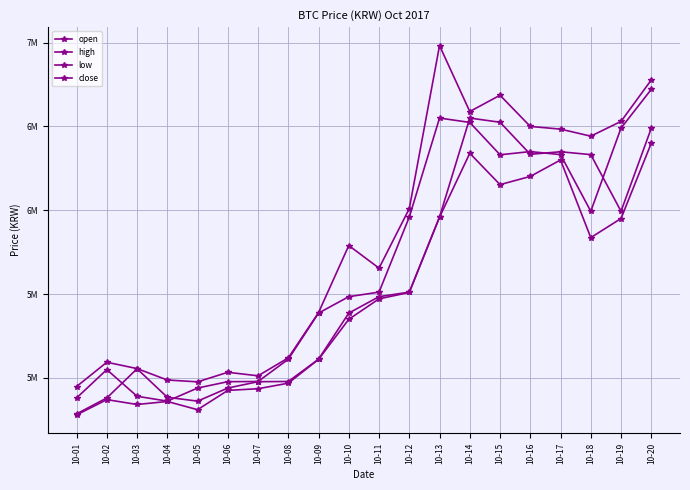

Is the value of close at 10-20 greater than the value of open at 10-13?

Yes